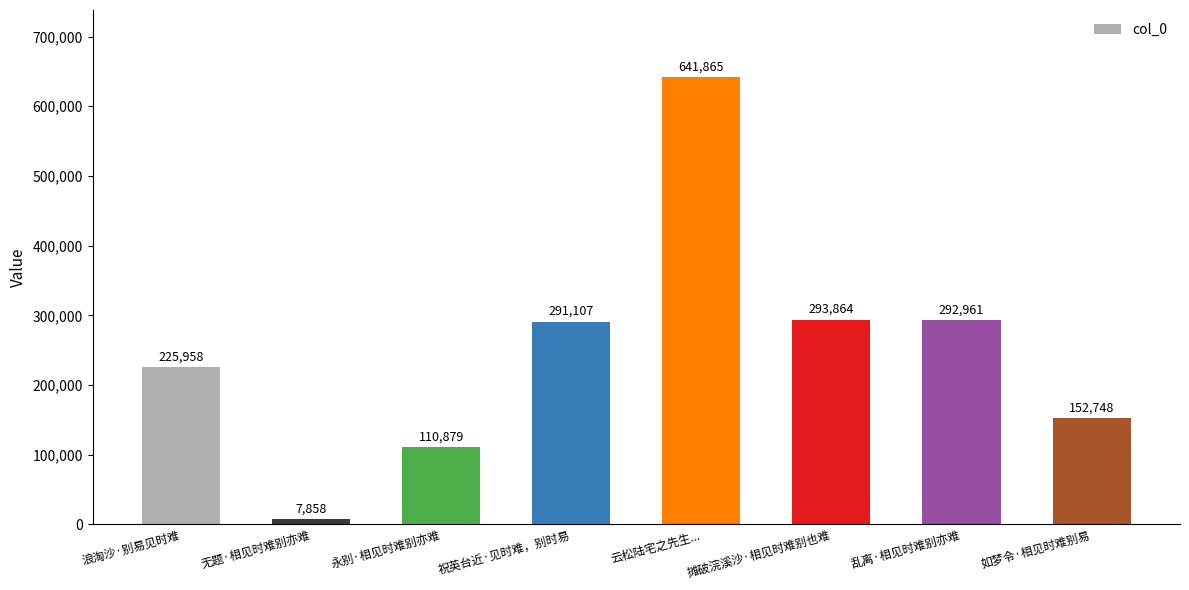

The chart shows a value of 419940 at 乱离·相见时难别亦难. True or false?

False